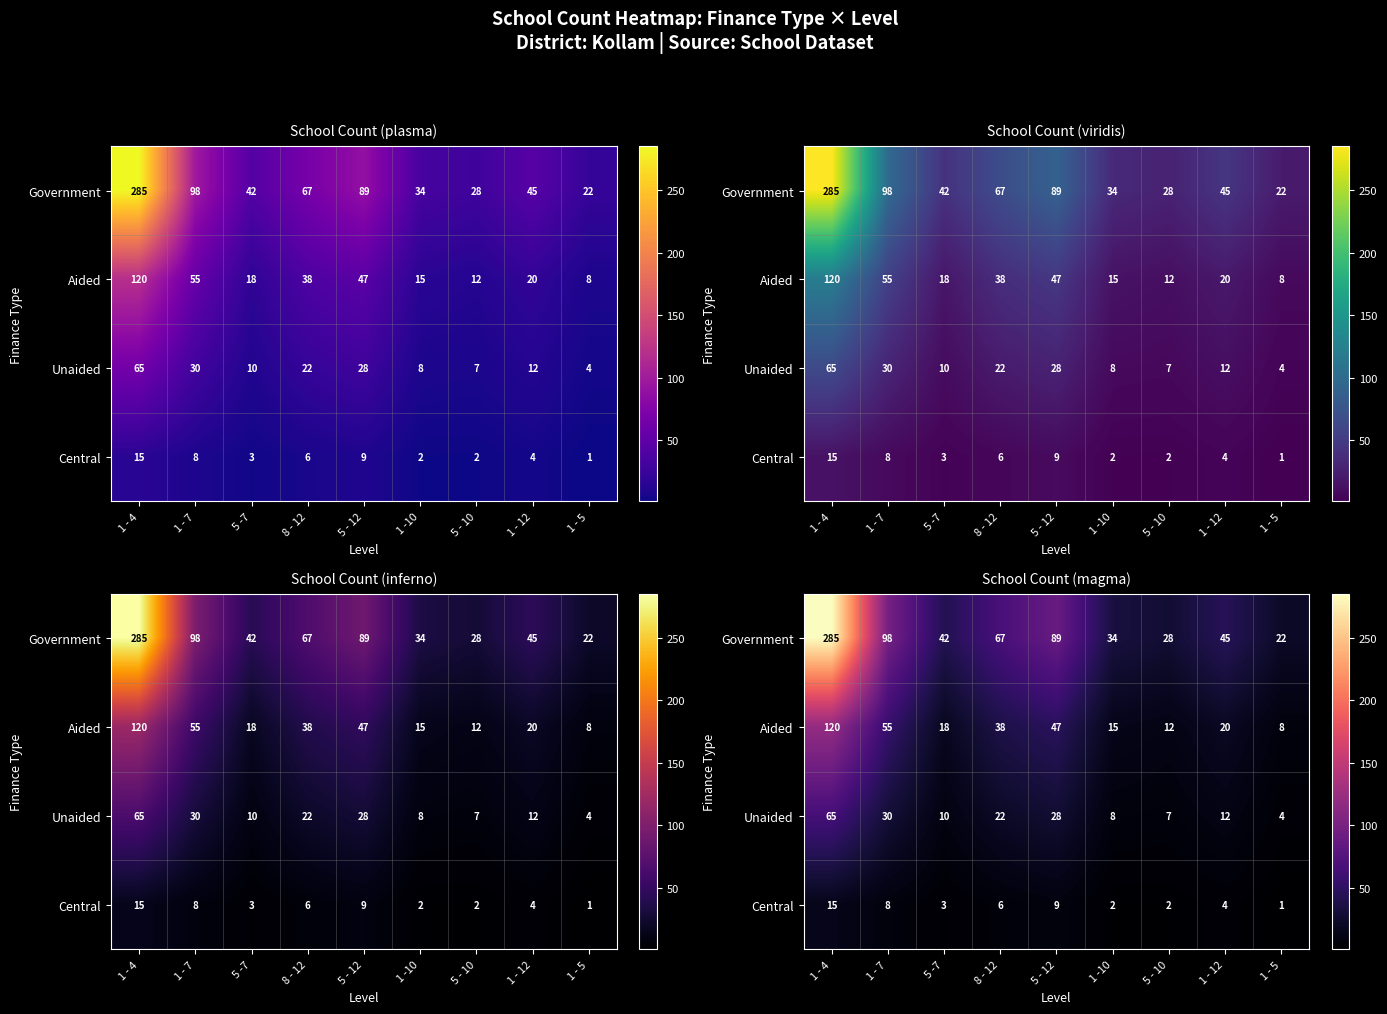

What is the total value across all series at 1 - 4?

485